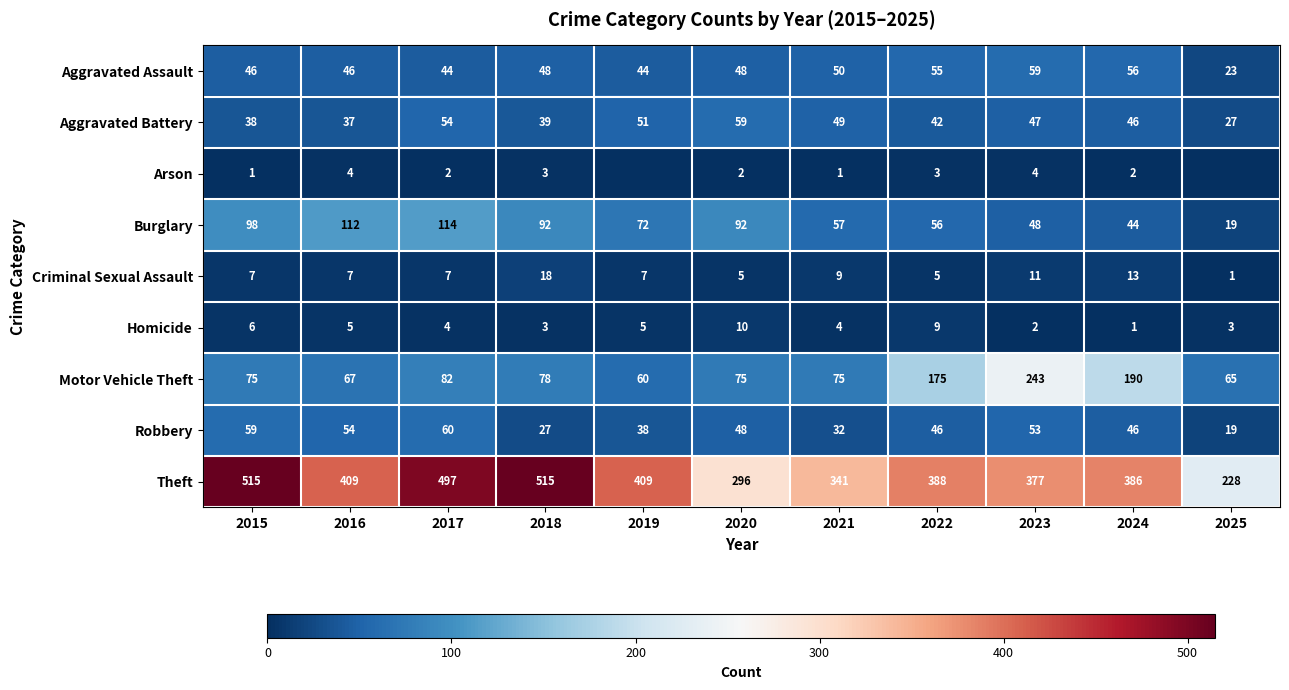

Count the Homicide values in the range 3 to 6.

7